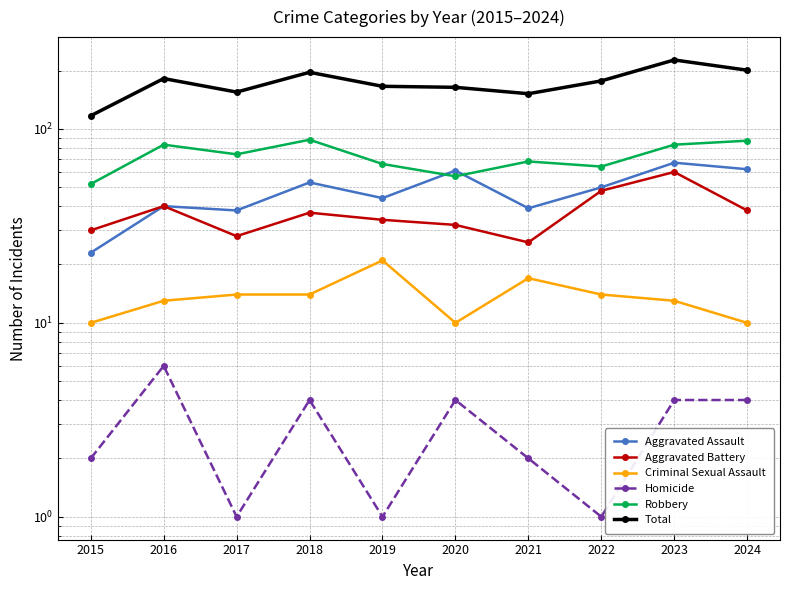

True or false: Robbery has more than 0 interior local peaks.

True